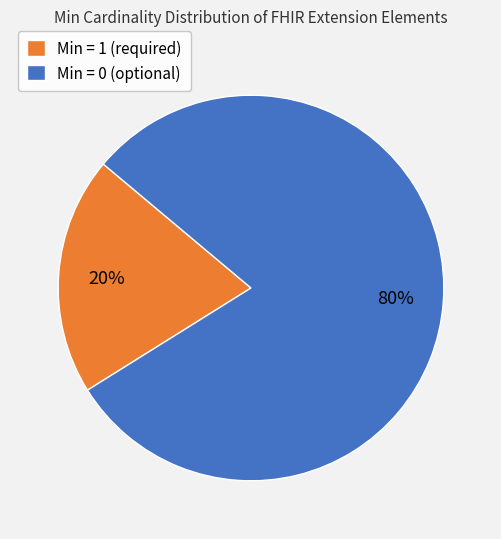

How many segments does this pie chart have?

2